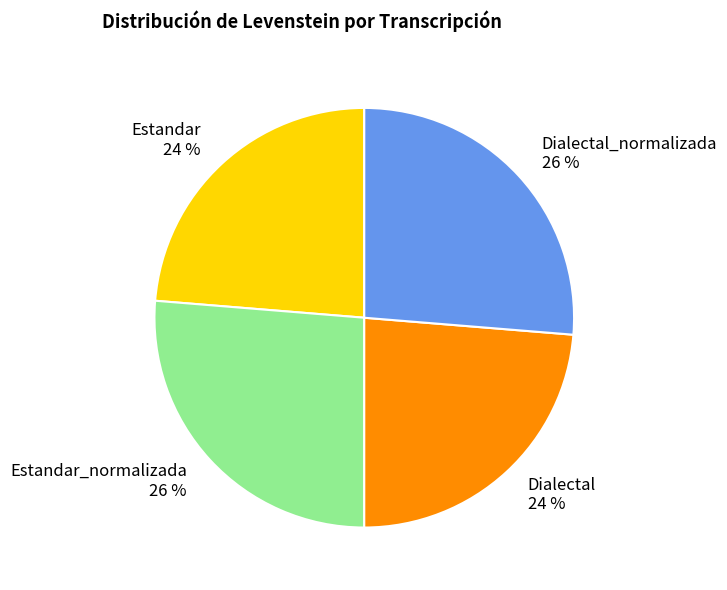

True or false: Dialectal 24 % accounts for 24% of the total.

True